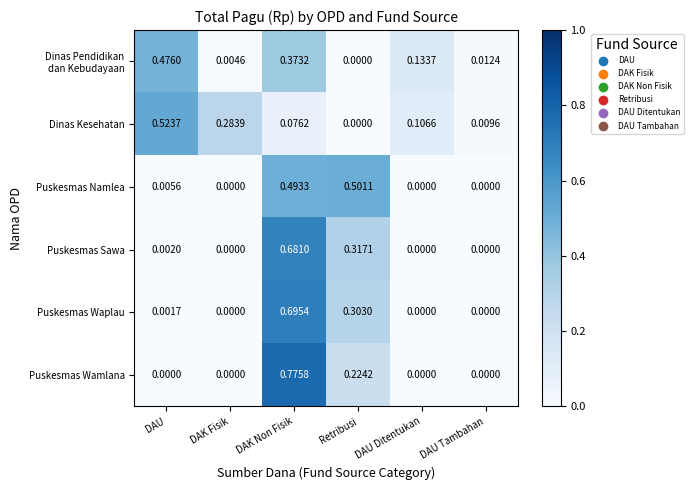

Between Retribusi and DAU Tambahan, which series saw the biggest shift?

Puskesmas Namlea